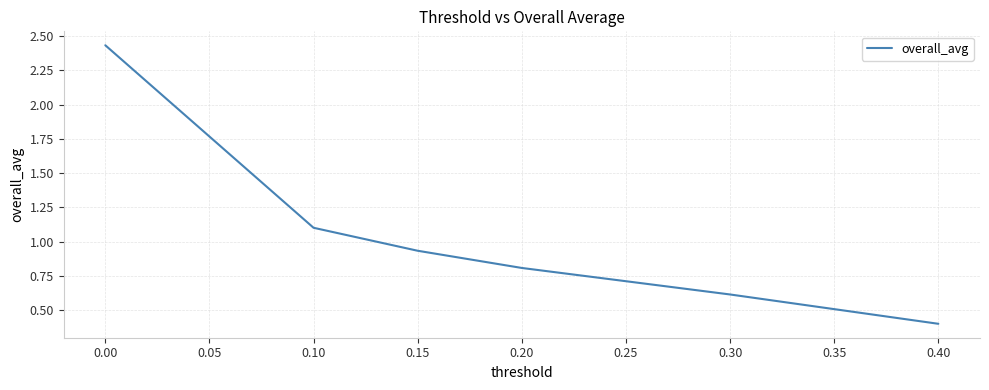

What is the difference between the maximum and minimum values?

2.0